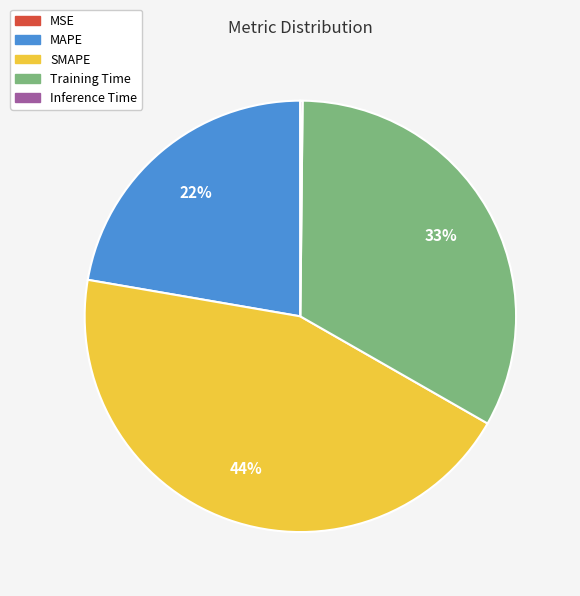

What percentage is the SMAPE slice, to the nearest percent?

44%